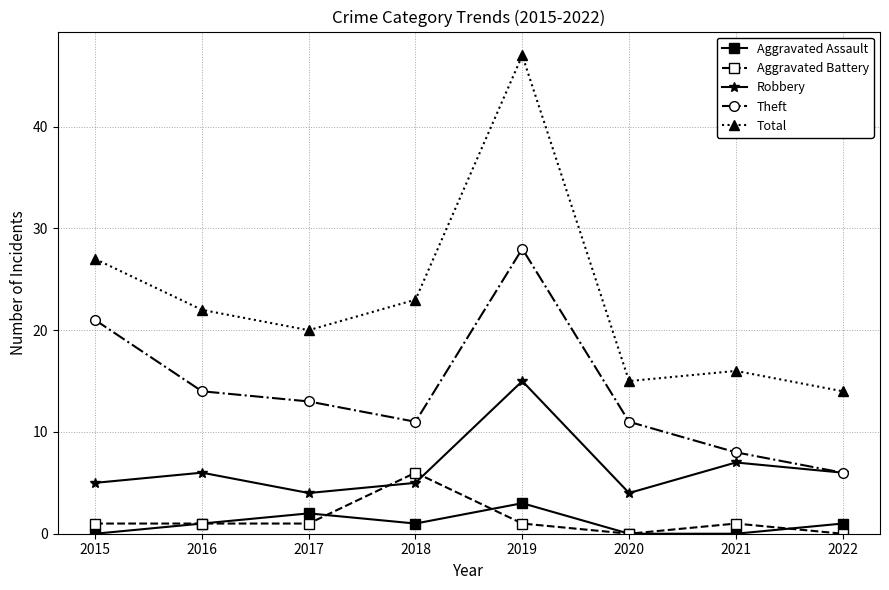

The Aggravated Assault series shows 1 at 2022. True or false?

True